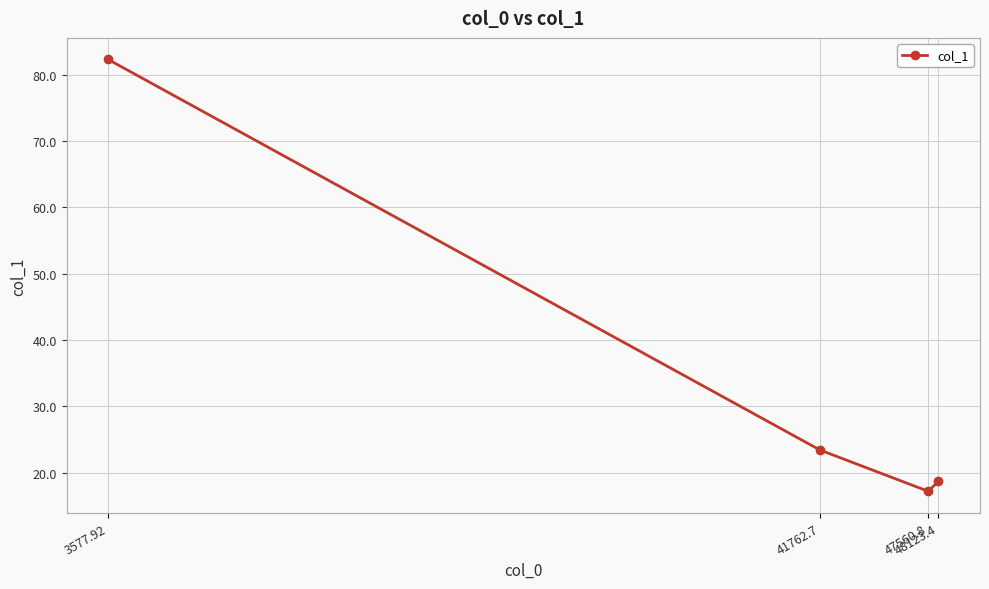

Rank the categories by value from lowest to highest.

47560.8, 48123.4, 41762.7, 3577.92